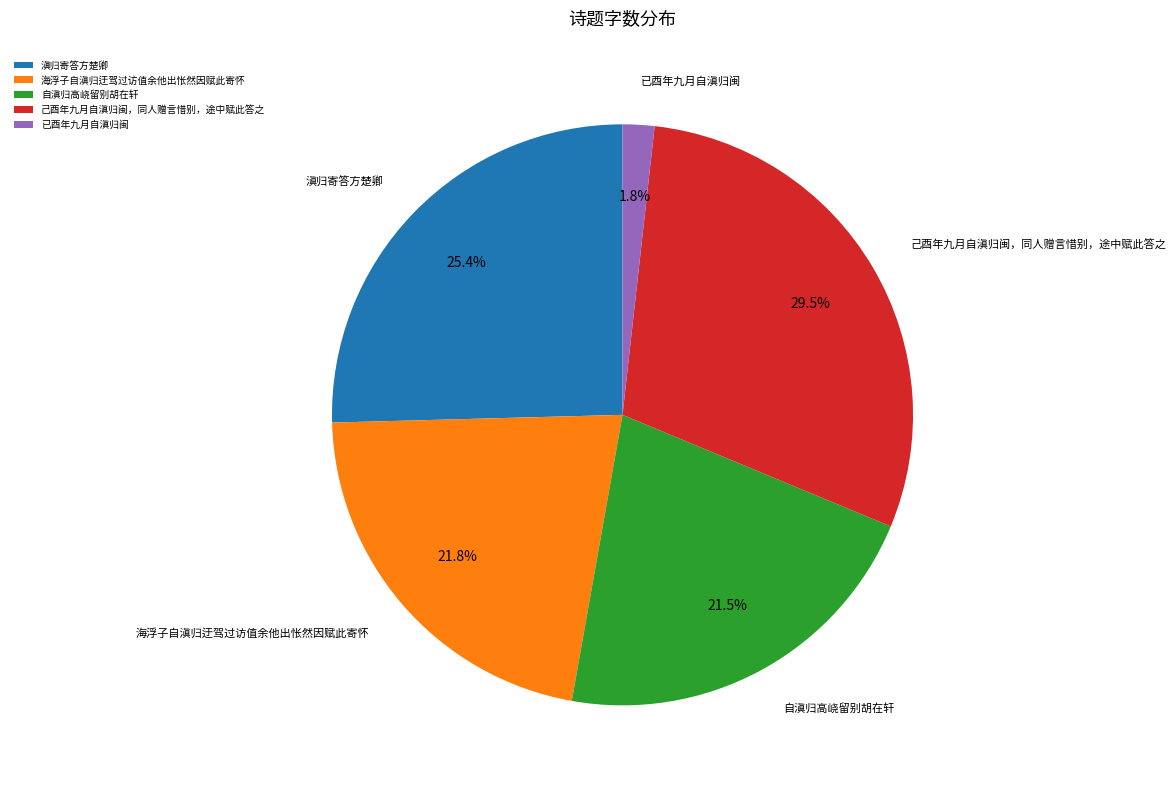

To the nearest percent, what is the average slice percentage?

20%